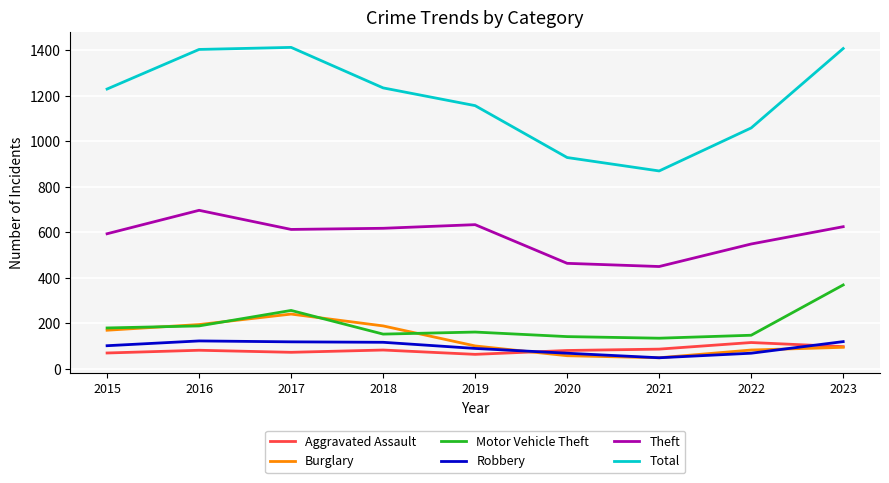

True or false: Aggravated Assault and Total cross at least once.

False